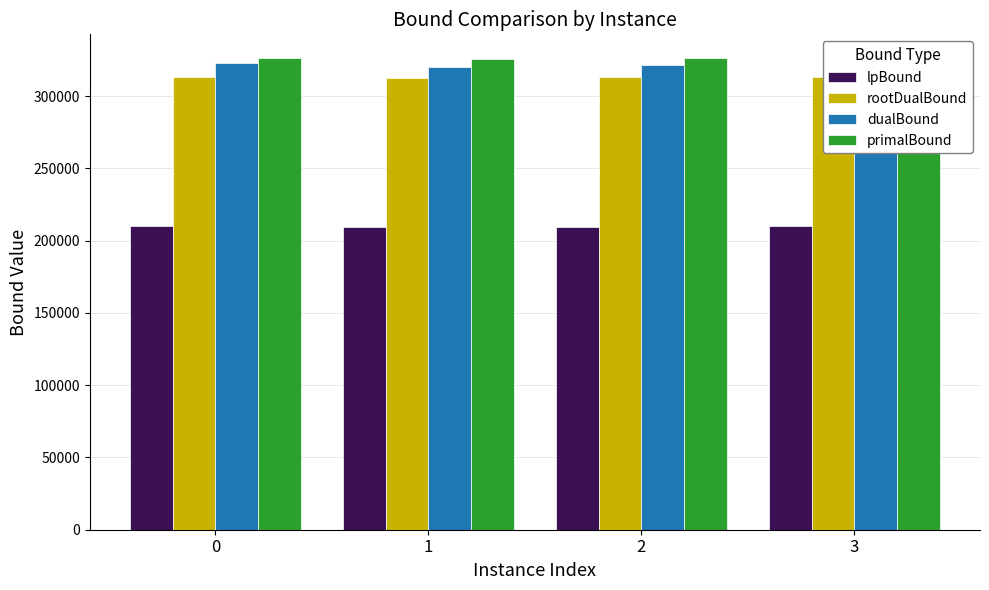

How many groups of bars are there?

4